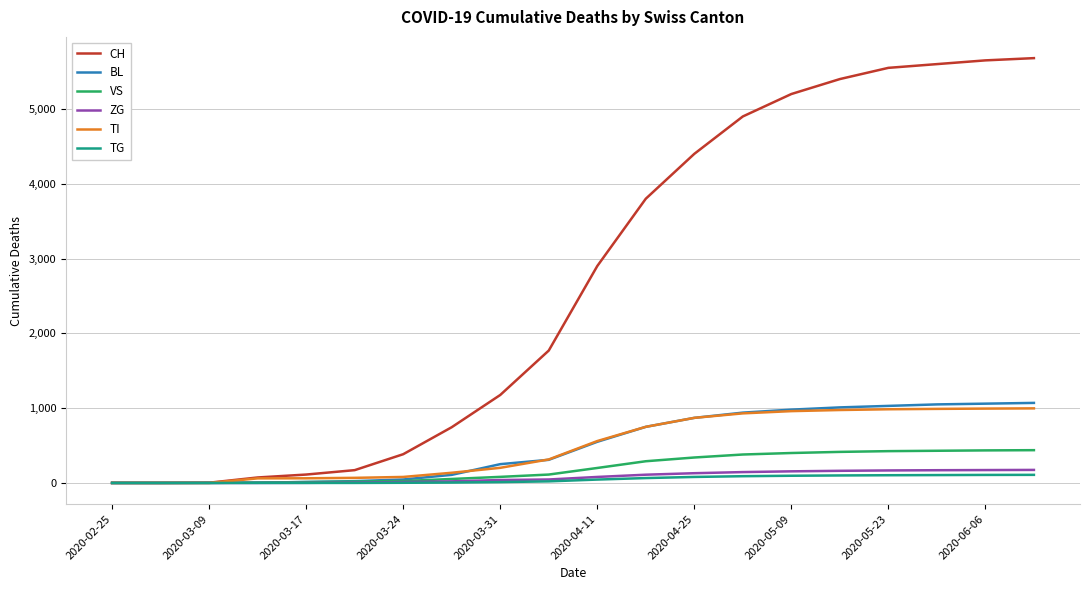

What is the maximum value shown in the chart?

5680